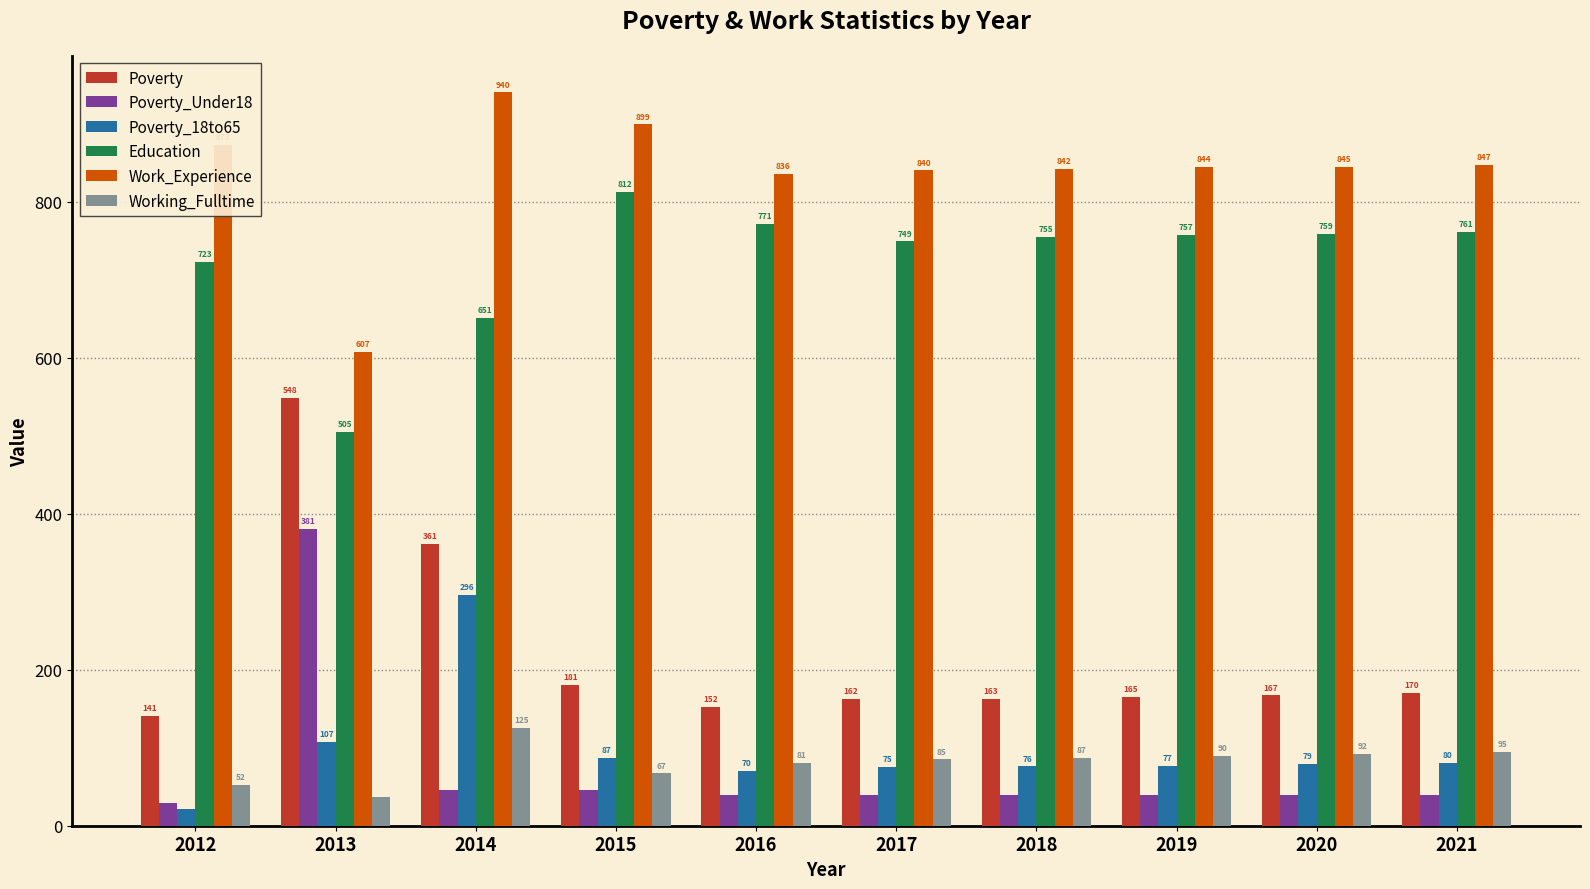

What is the approximate value of Working_Fulltime at 2018?

87